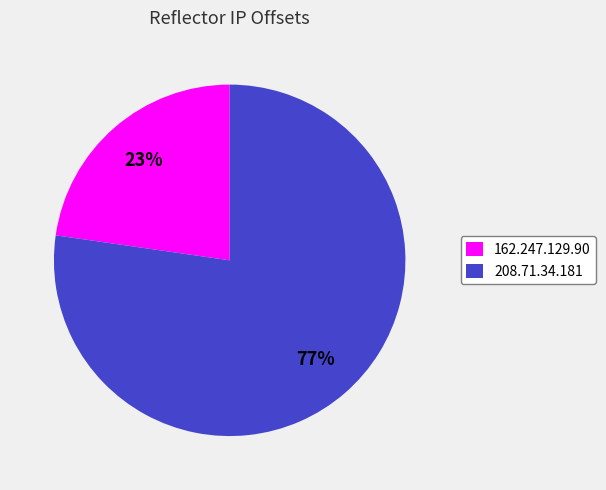

Approximately how many times larger is the value at 162.247.129.90 compared to 208.71.34.181?

0.3